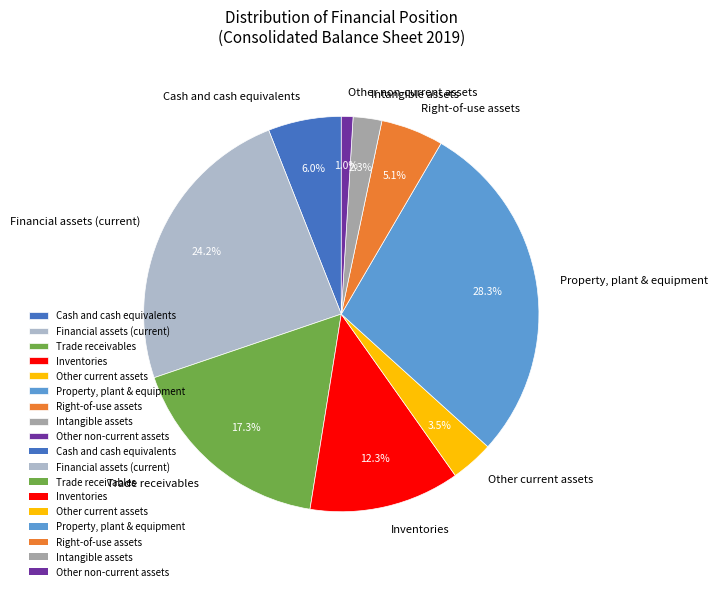

What is the total percentage of Other non-current assets and Other current assets?

4.5%